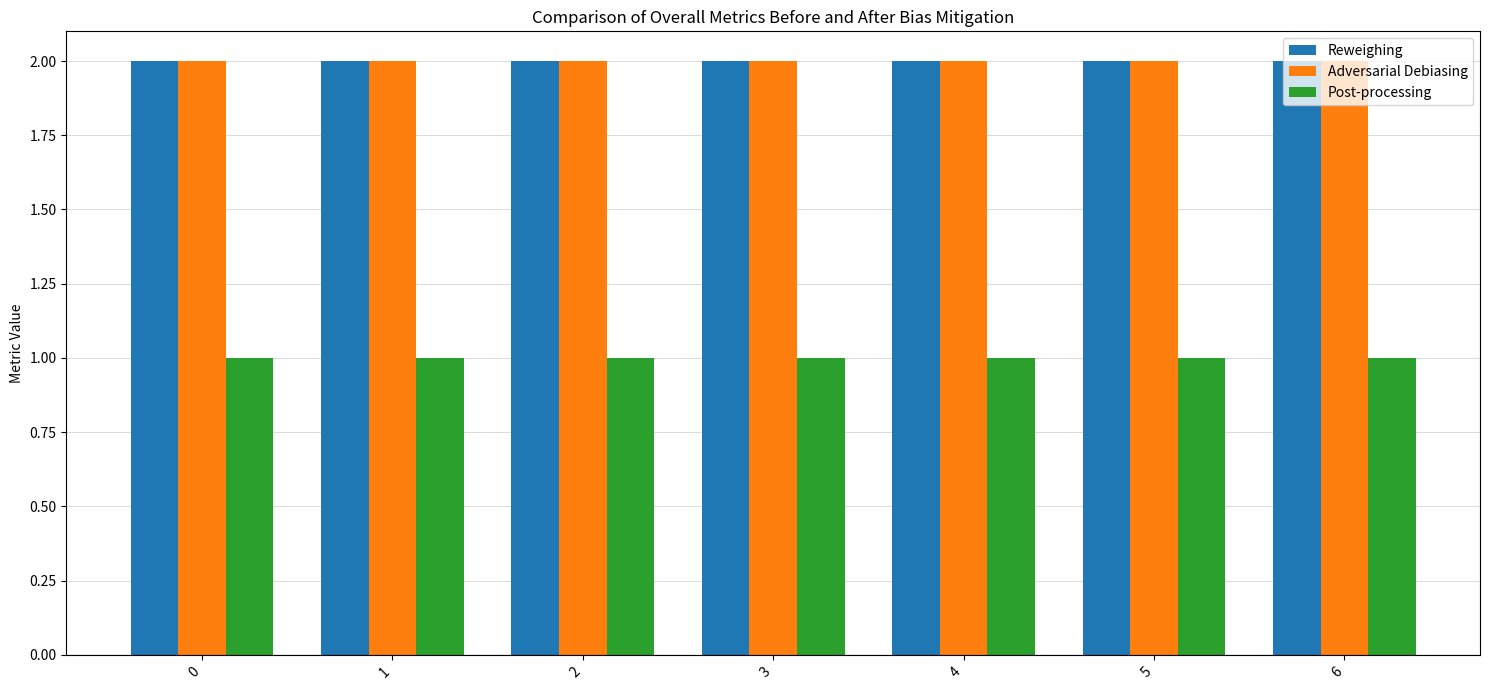

The value of Reweighing at 2 is 2. True or false?

True